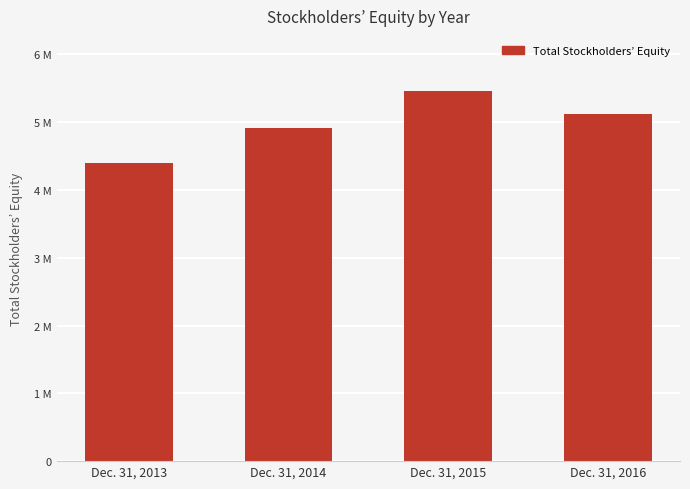

What is the minimum value shown in the chart?

4468071